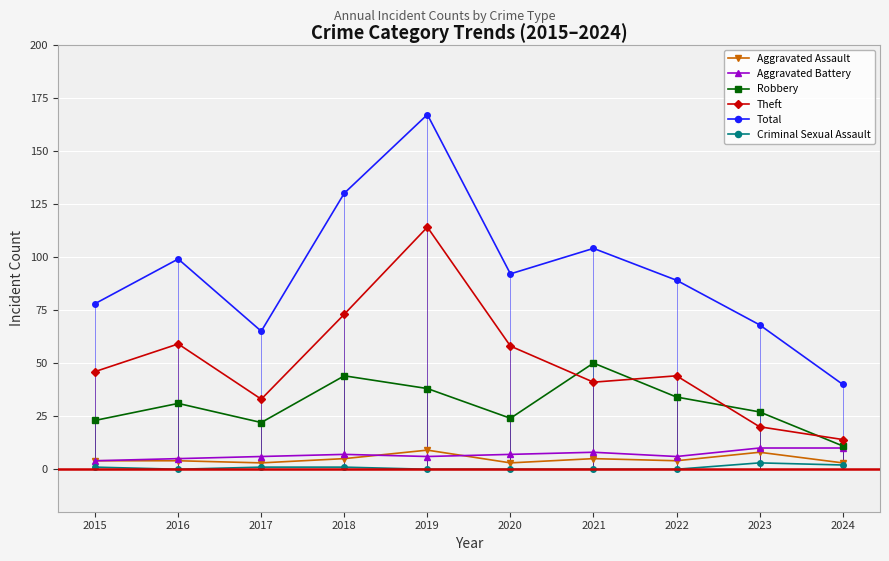

Which series has the widest spread of values?

Total